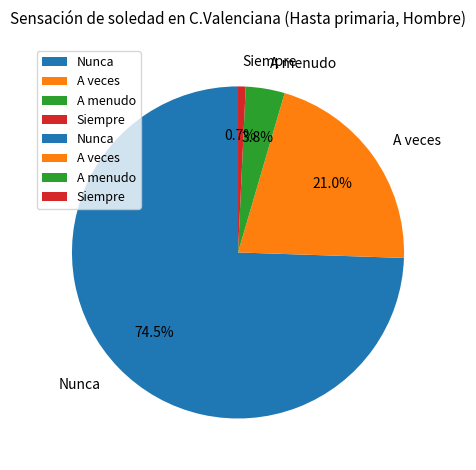

Does any single category account for the majority?

Yes